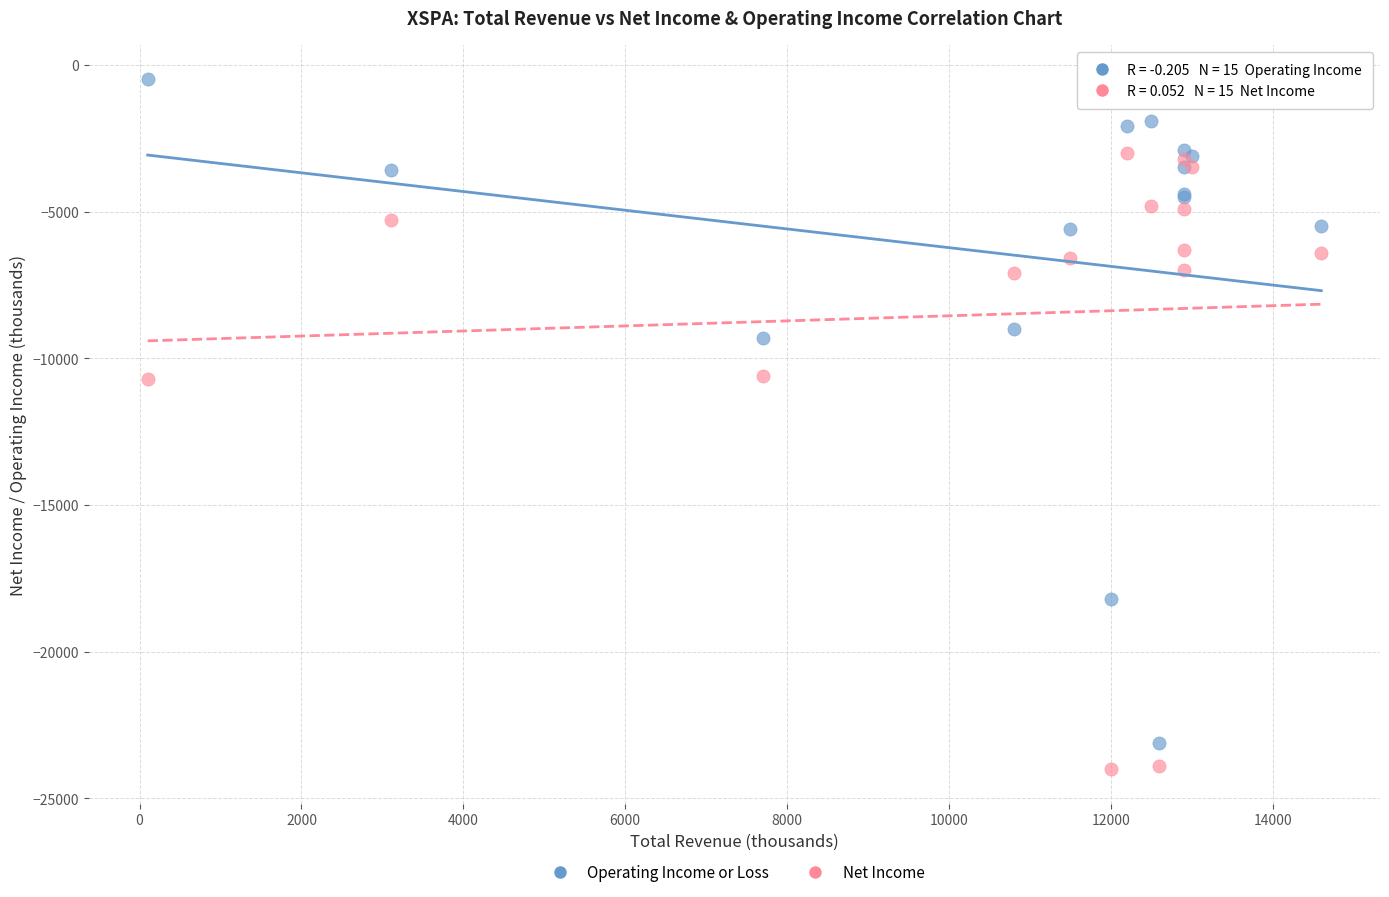

What is the X range (max minus min) for the scatter plot?

14500